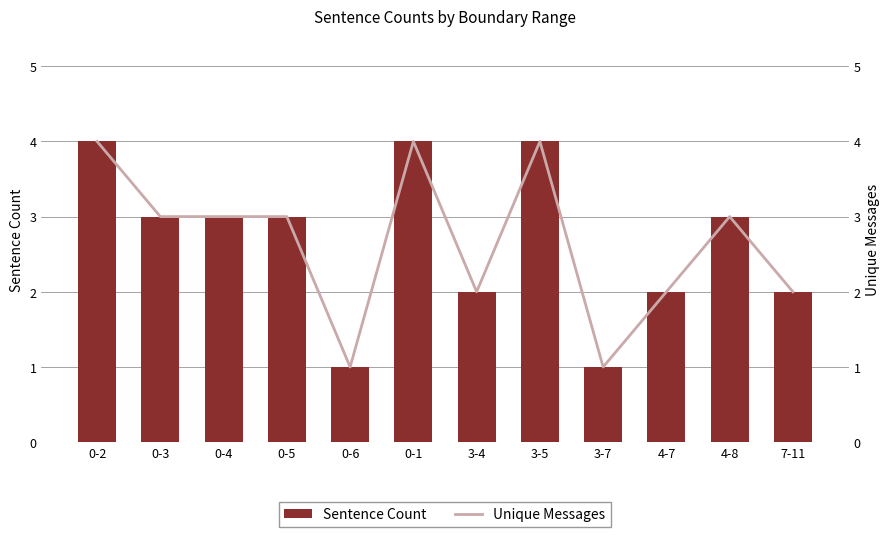

What is the average value of the Sentence Count series?

3